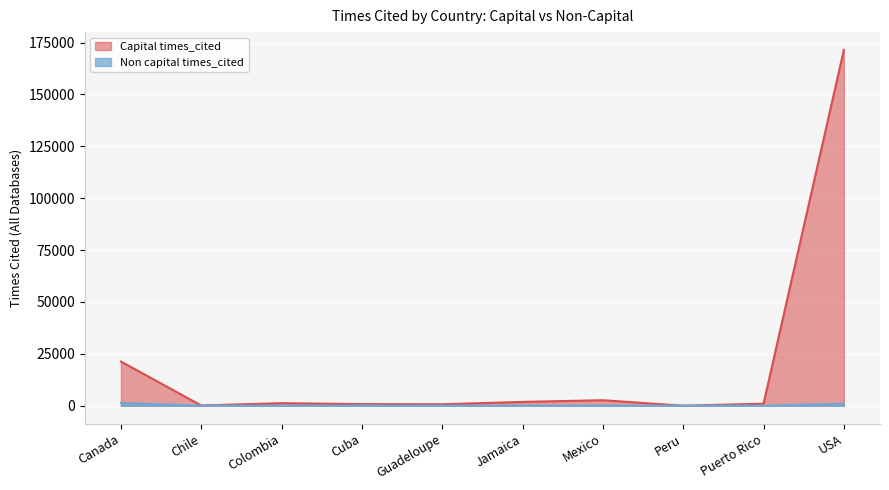

Reading left to right, extract all data points from this chart.

Capital times_cited: Canada=1371.2	Chile=80.4	Colombia=16.3	Cuba=116.2	Guadeloupe=61.0	Jamaica=85.1	Mexico=120.2	Peru=38.5	Puerto Rico=67.3	USA=1047.4
Non capital times_cited: Canada=21326.1	Chile=134.0	Colombia=1267.0	Cuba=813.2	Guadeloupe=732.0	Jamaica=1872.2	Mexico=2689.0	Peru=38.5	Puerto Rico=1010.0	USA=171444.5